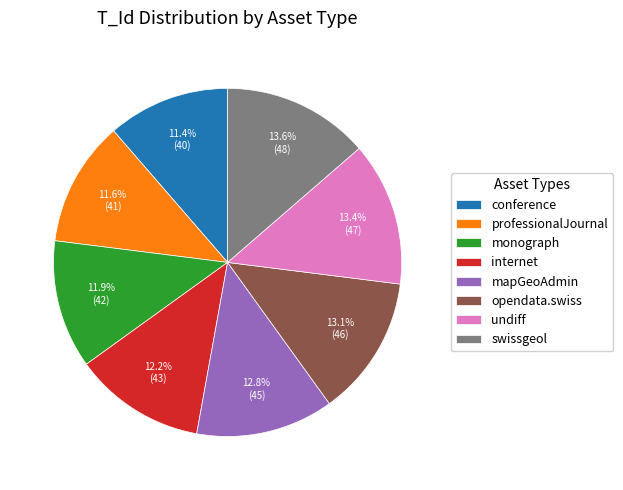

What percentage is the professionalJournal slice, to the nearest percent?

12%